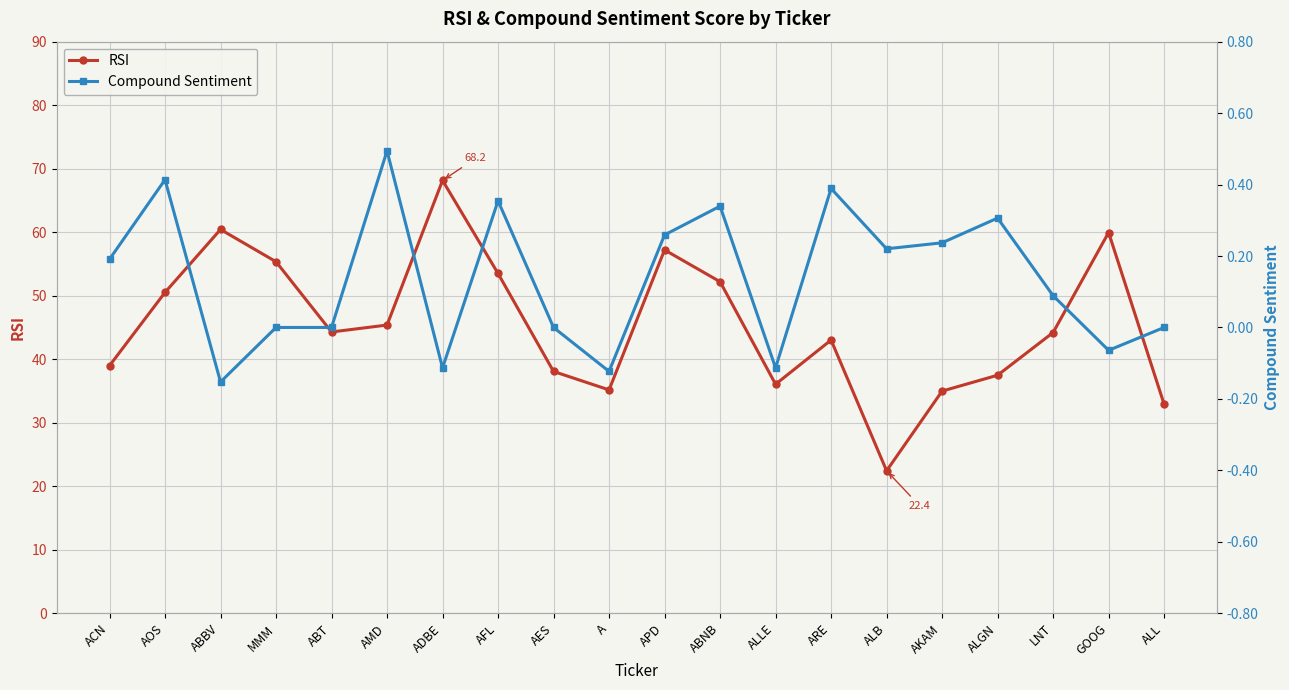

Rank the series by their average value, from lowest to highest.

Compound Sentiment, RSI